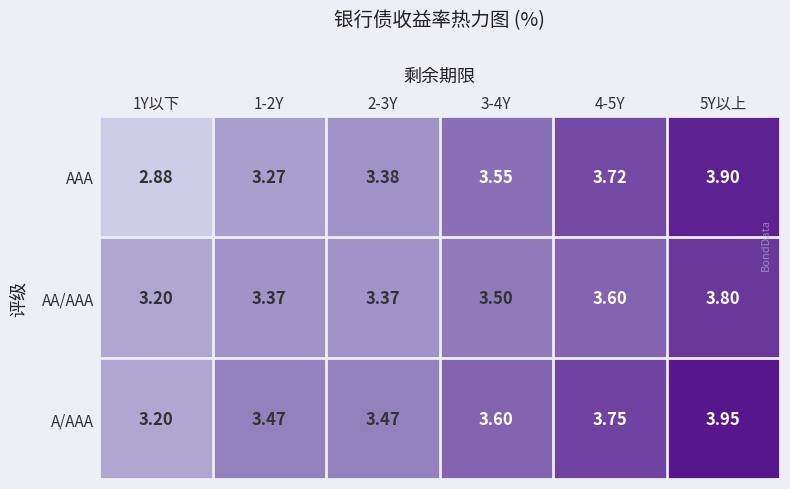

At how many categories does at least one series exceed 3?

6